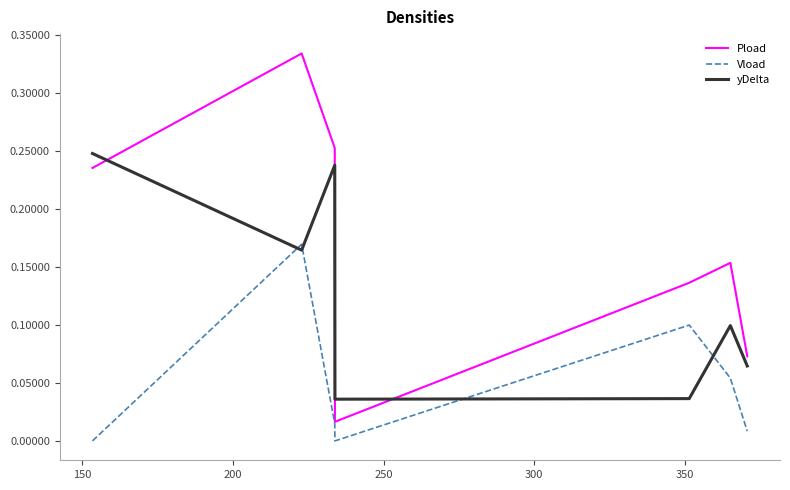

True or false: Pload and Vload cross at least once.

False